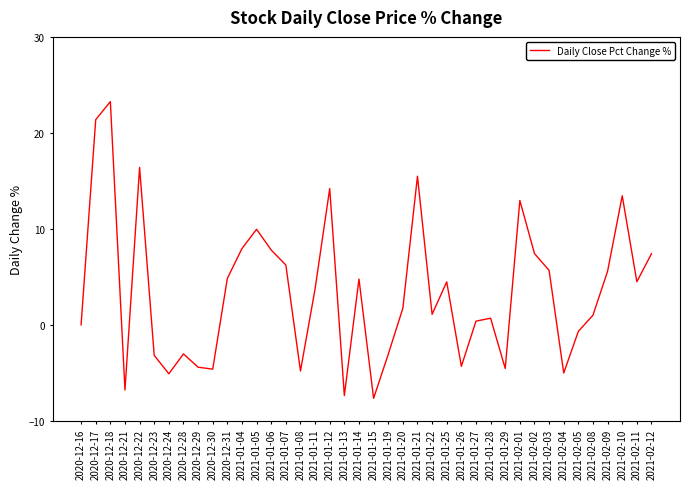

Is it true that the value at 2021-02-10 is 20.3?

False